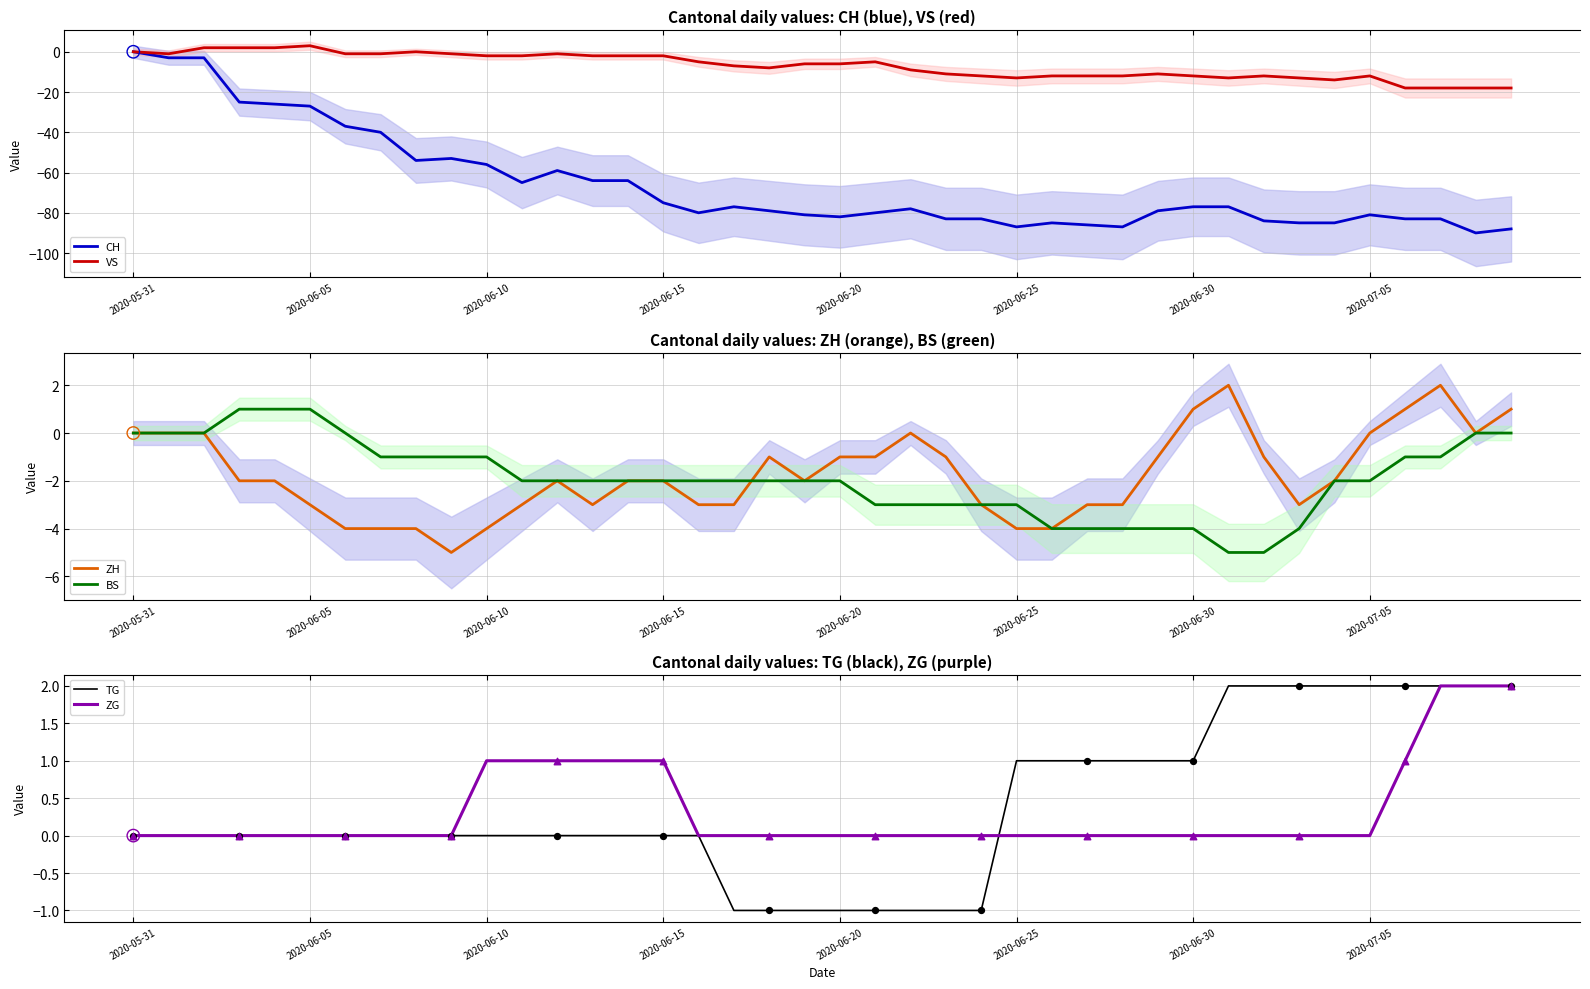

At how many categories does at least one series exceed -68?

40